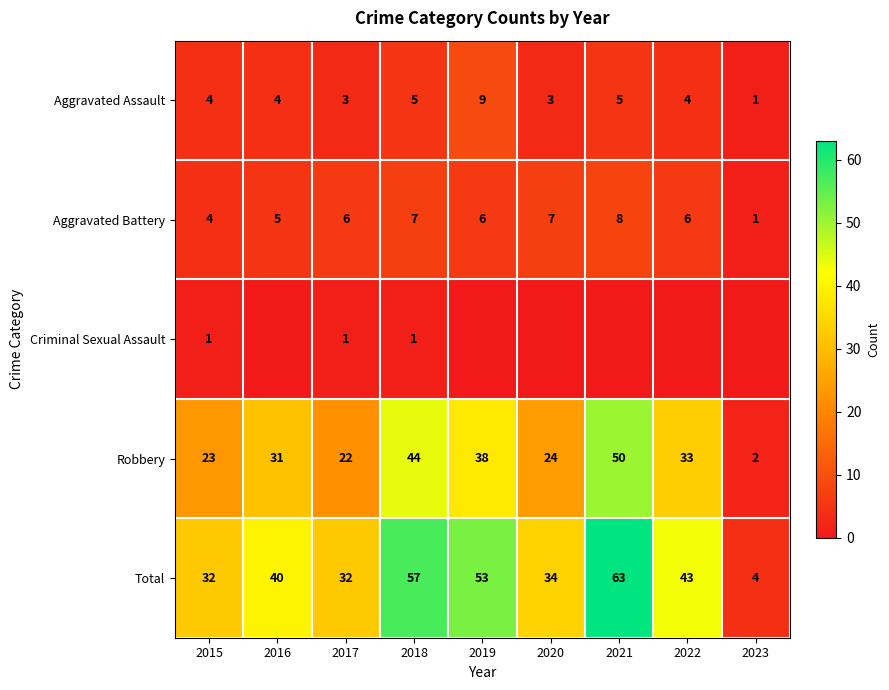

How many distinct data groups are displayed?

5